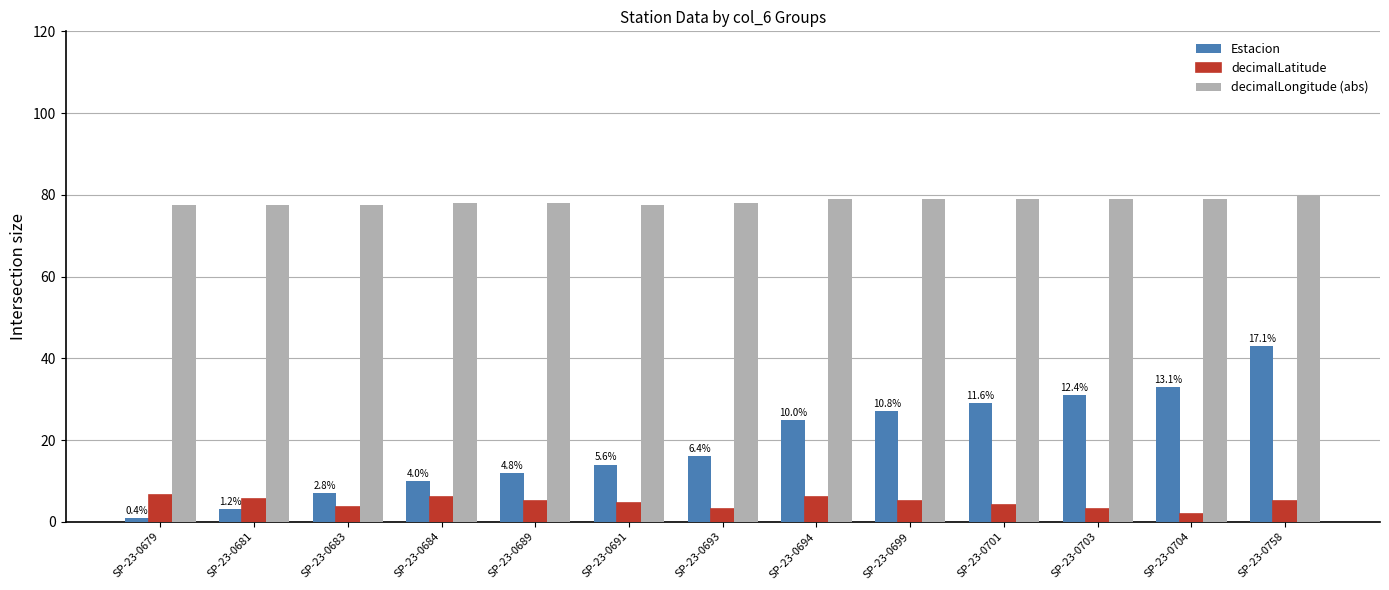

Reading right to left, list all the values displayed in this chart.

Estacion: SP-23-0758=43.0	SP-23-0704=33.0	SP-23-0703=31.0	SP-23-0701=29.0	SP-23-0699=27.0	SP-23-0694=25.0	SP-23-0693=16.0	SP-23-0691=14.0	SP-23-0689=12.0	SP-23-0684=10.0	SP-23-0683=7.0	SP-23-0681=3.0	SP-23-0679=1.0
decimalLatitude: SP-23-0758=5.0	SP-23-0704=2.0	SP-23-0703=3.0	SP-23-0701=4.0	SP-23-0699=5.0	SP-23-0694=6.0	SP-23-0693=3.0	SP-23-0691=4.5	SP-23-0689=5.0	SP-23-0684=6.0	SP-23-0683=3.5	SP-23-0681=5.5	SP-23-0679=6.5
decimalLongitude (abs): SP-23-0758=80.0	SP-23-0704=79.0	SP-23-0703=79.0	SP-23-0701=79.0	SP-23-0699=79.0	SP-23-0694=79.0	SP-23-0693=78.0	SP-23-0691=77.5	SP-23-0689=78.0	SP-23-0684=78.0	SP-23-0683=77.5	SP-23-0681=77.5	SP-23-0679=77.5